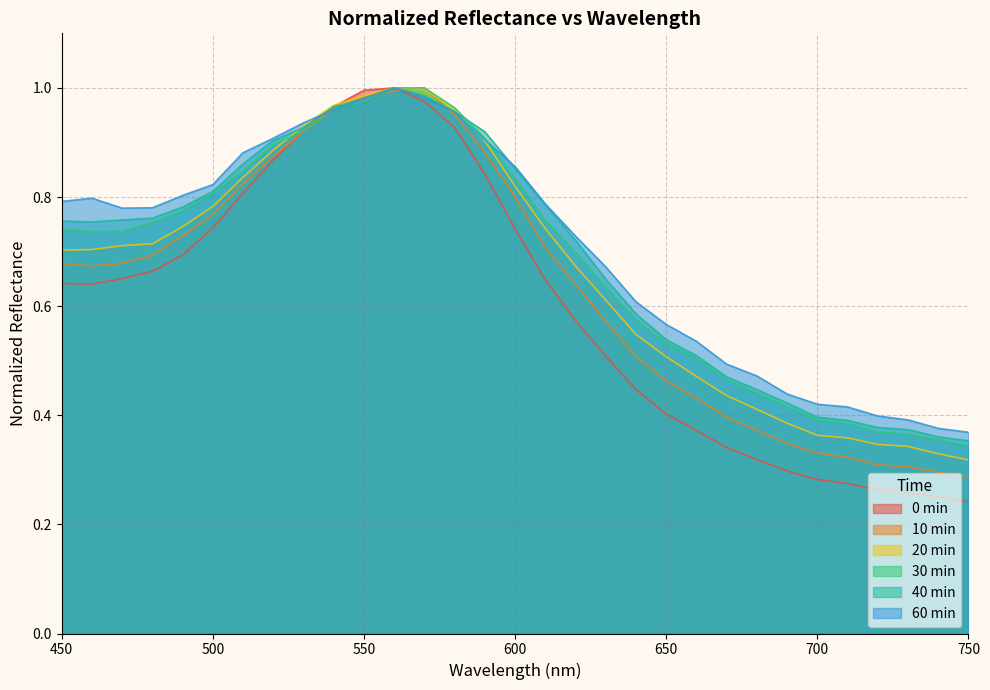

How many lines are shown in the chart?

6